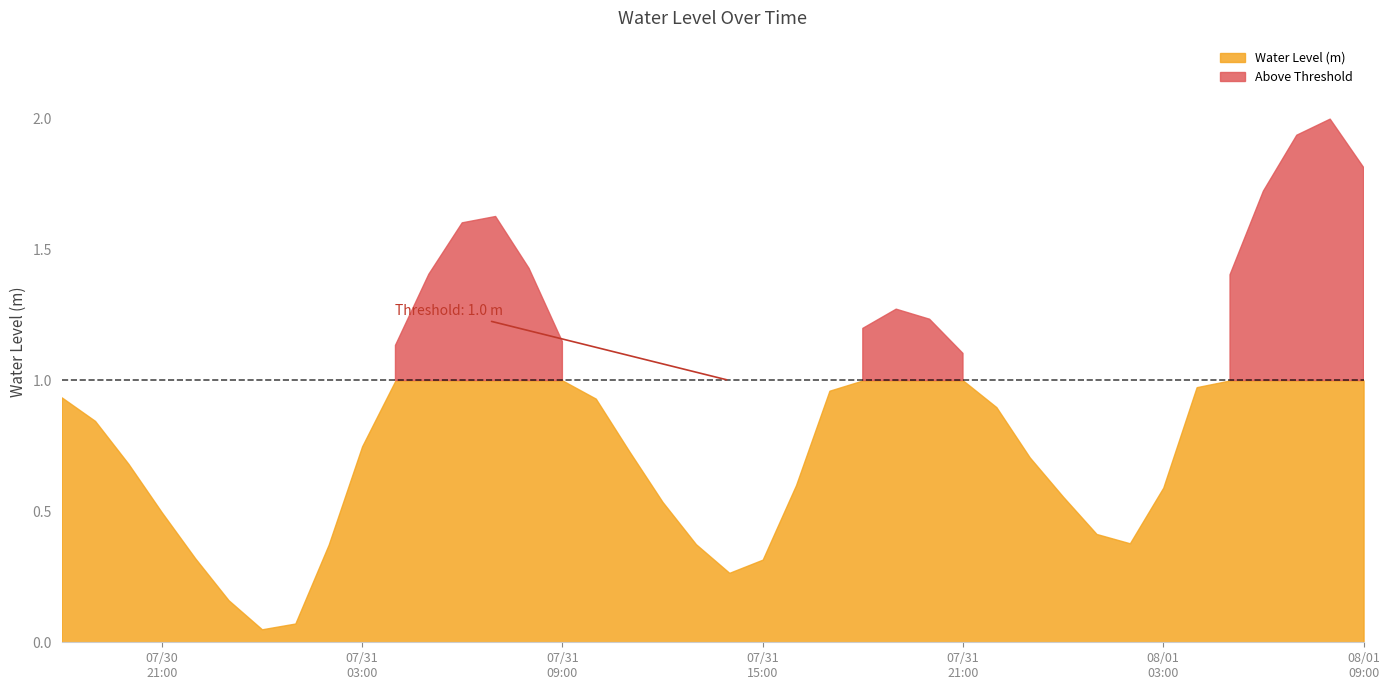

Reading left to right, extract all data points from this chart.

2024-07-30 18:00:00=0.9	2024-07-30 19:00:00=0.8	2024-07-30 20:00:00=0.7	2024-07-30 21:00:00=0.5	2024-07-30 22:00:00=0.3	2024-07-30 23:00:00=0.2	2024-07-31 00:00:00=0.0	2024-07-31 01:00:00=0.1	2024-07-31 02:00:00=0.4	2024-07-31 03:00:00=0.7	2024-07-31 04:00:00=1.1	2024-07-31 05:00:00=1.4	2024-07-31 06:00:00=1.6	2024-07-31 07:00:00=1.6	2024-07-31 08:00:00=1.4	2024-07-31 09:00:00=1.1	2024-07-31 10:00:00=0.9	2024-07-31 11:00:00=0.7	2024-07-31 12:00:00=0.5	2024-07-31 13:00:00=0.4	2024-07-31 14:00:00=0.3	2024-07-31 15:00:00=0.3	2024-07-31 16:00:00=0.6	2024-07-31 17:00:00=1.0	2024-07-31 18:00:00=1.2	2024-07-31 19:00:00=1.3	2024-07-31 20:00:00=1.2	2024-07-31 21:00:00=1.1	2024-07-31 22:00:00=0.9	2024-07-31 23:00:00=0.7	2024-08-01 00:00:00=0.6	2024-08-01 01:00:00=0.4	2024-08-01 02:00:00=0.4	2024-08-01 03:00:00=0.6	2024-08-01 04:00:00=1.0	2024-08-01 05:00:00=1.4	2024-08-01 06:00:00=1.7	2024-08-01 07:00:00=1.9	2024-08-01 08:00:00=2.0	2024-08-01 09:00:00=1.8